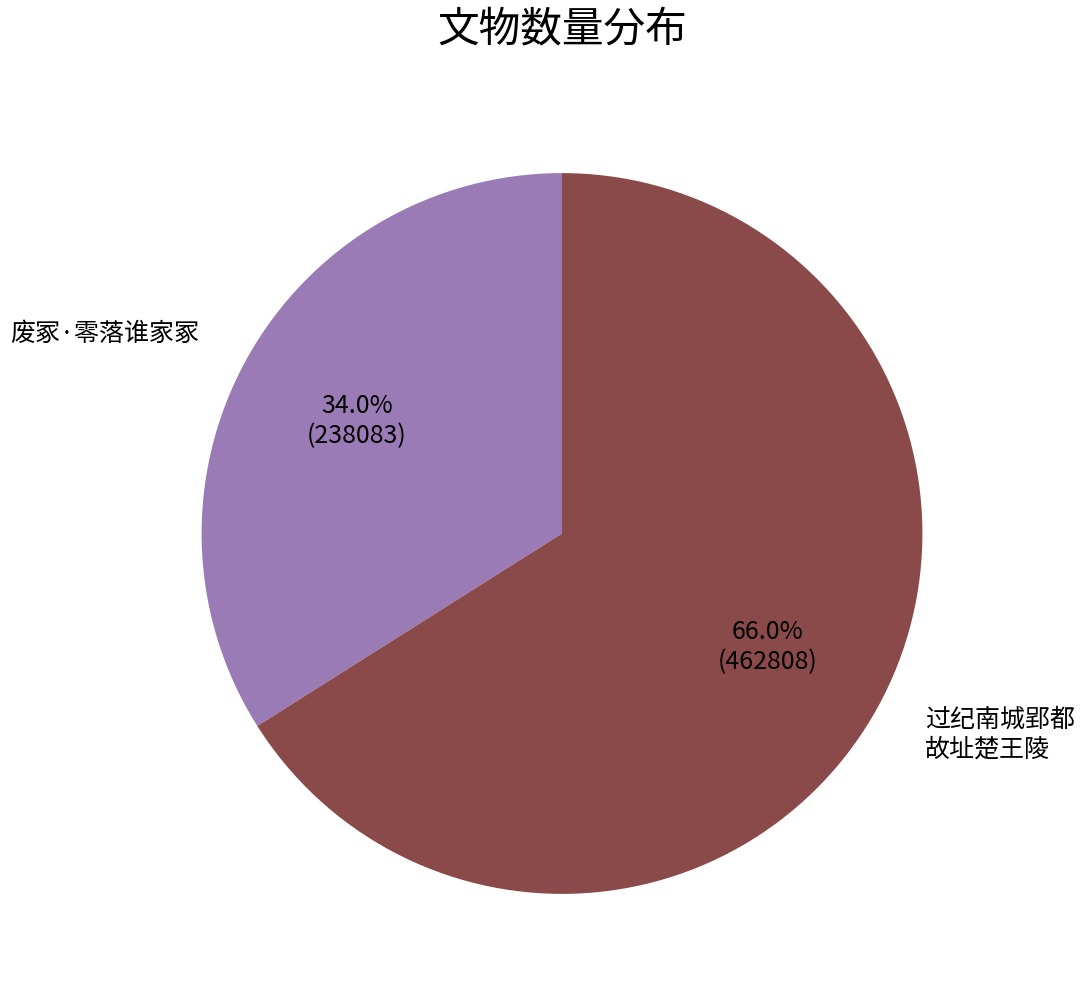

Does any single category account for the majority?

Yes